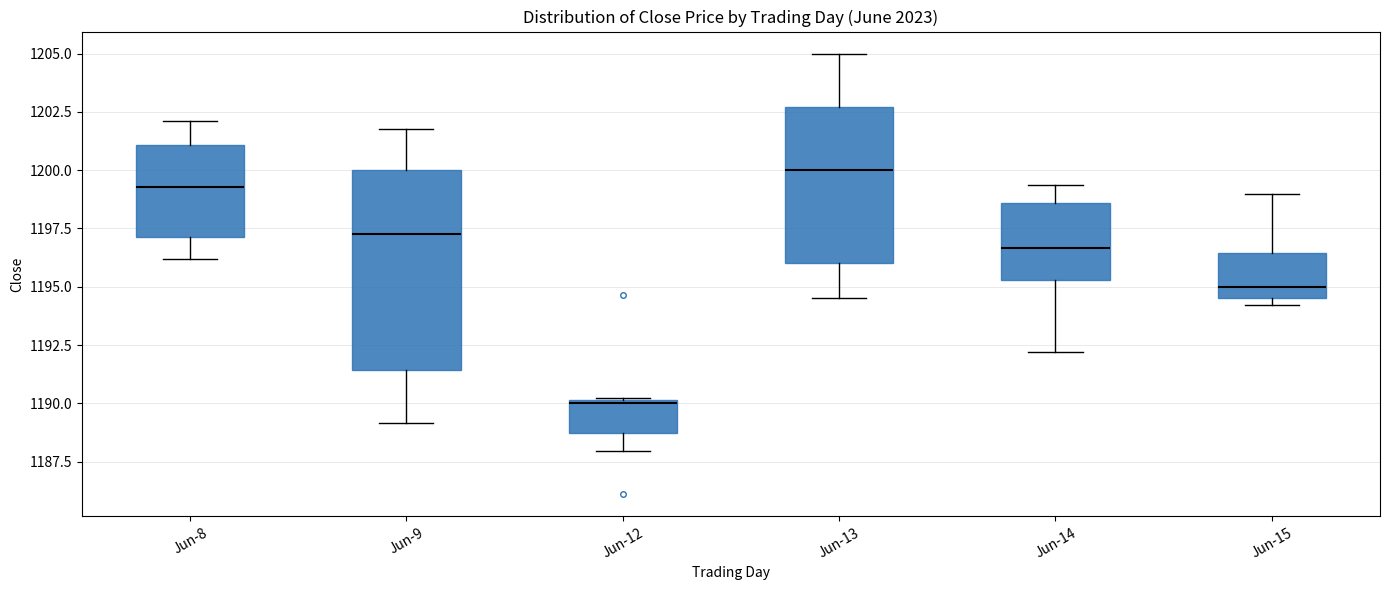

Which box's median line is the lowest?

Jun-12